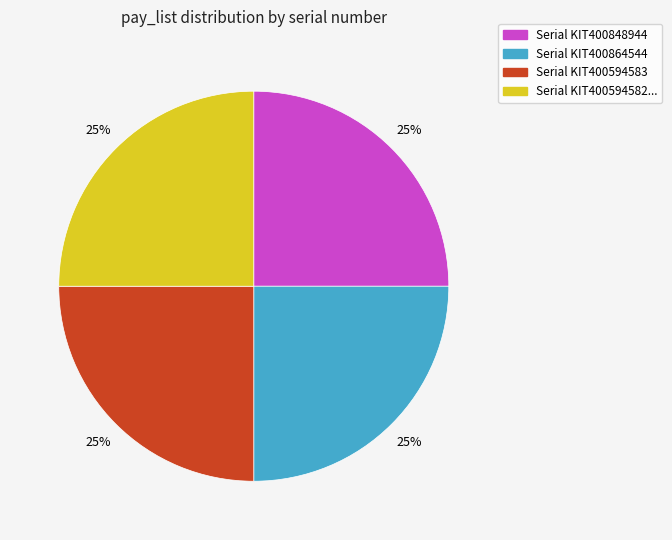

How many slices are in this pie chart?

4